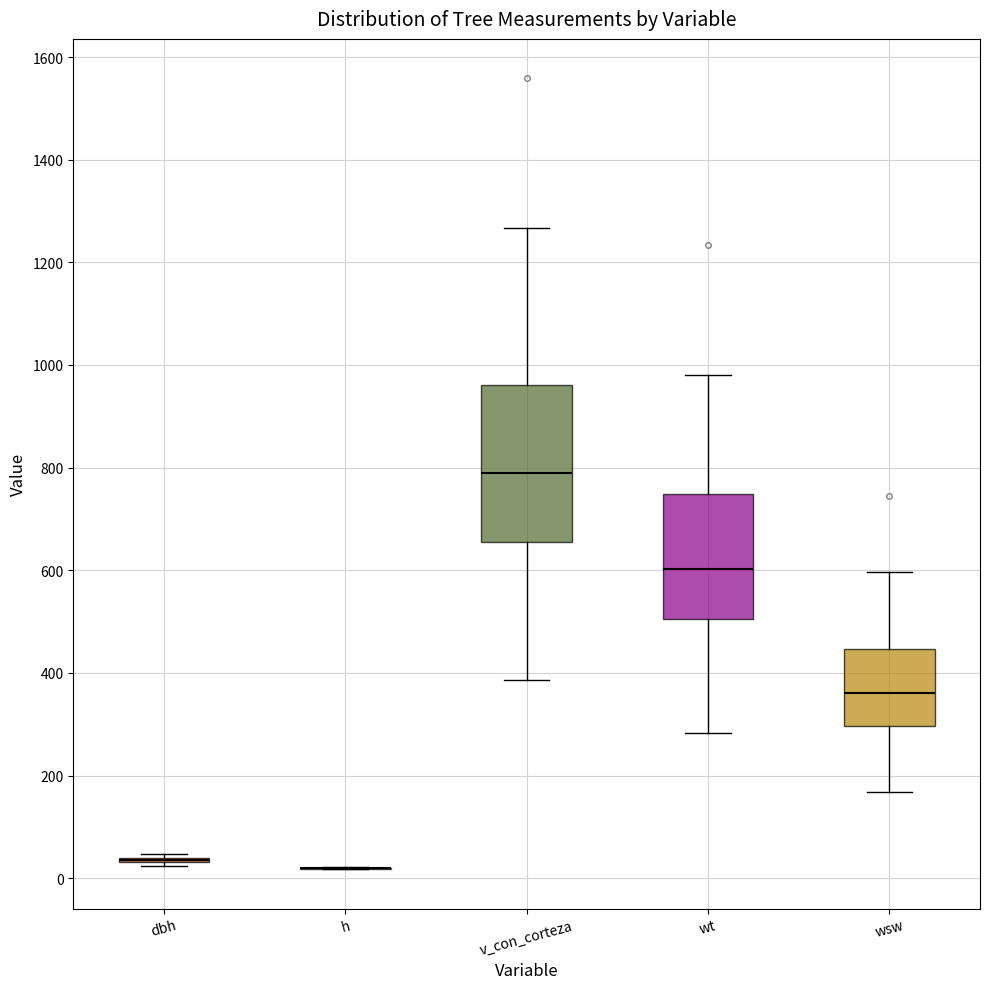

Comparing the boxes themselves (not the whiskers), which one is the tallest?

v_con_corteza